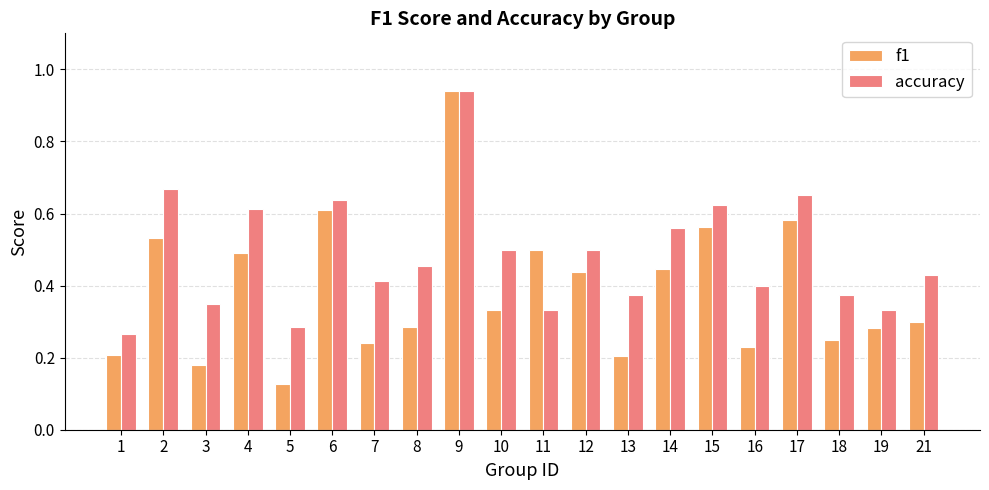

How many bars are there in total?

40